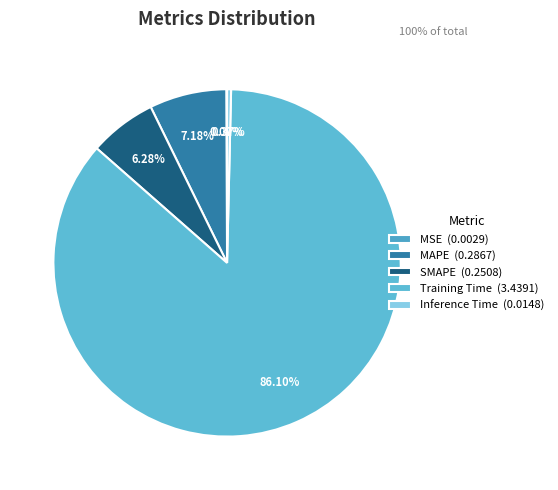

What percentage is NOT represented by SMAPE?

93.7%